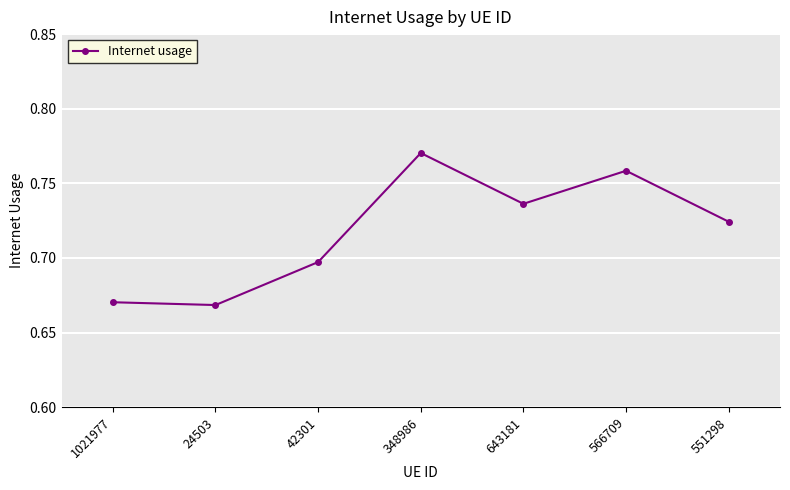

Where is the first local maximum?

348986